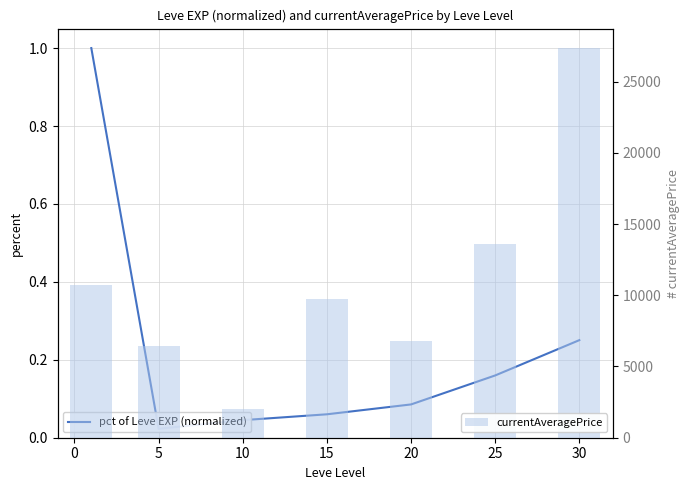

What is the difference between the maximum and minimum values in the currentAveragePrice series?

25315.3